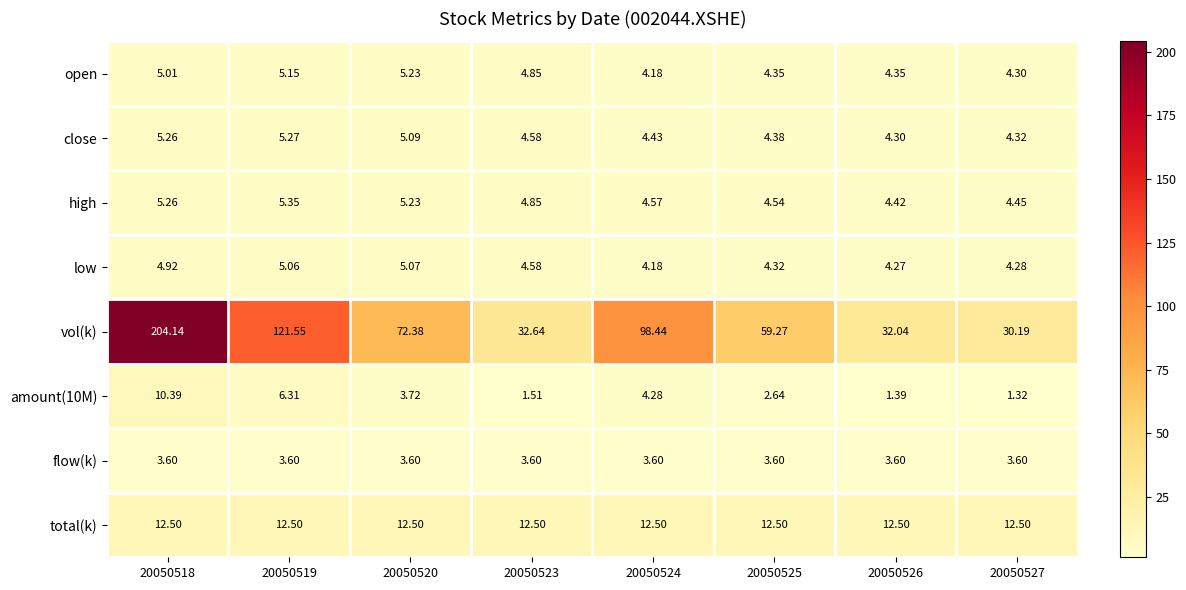

Is the value of low at 20050518 greater than the value of open at 20050518?

No